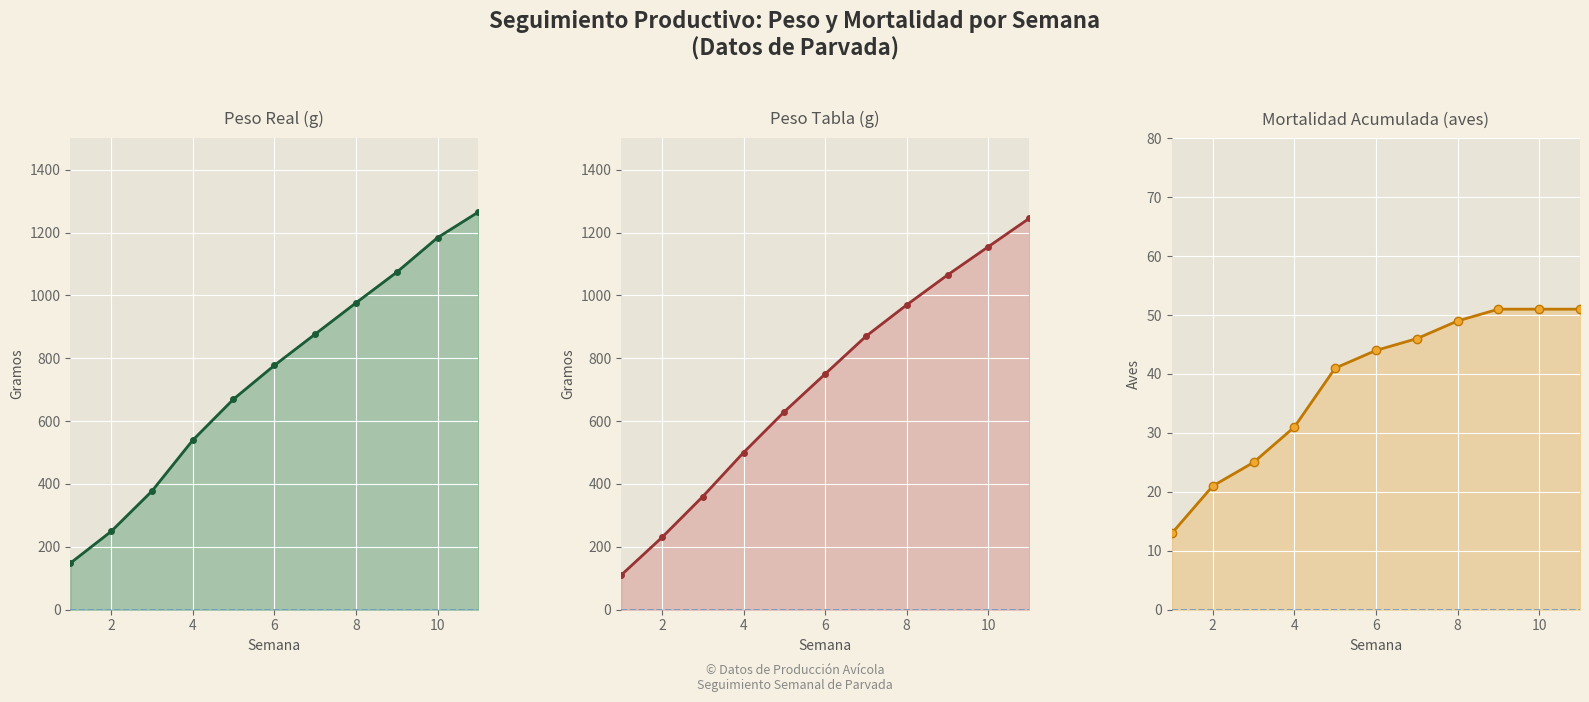

What is the highest value of the Peso Tabla series?

1245.0